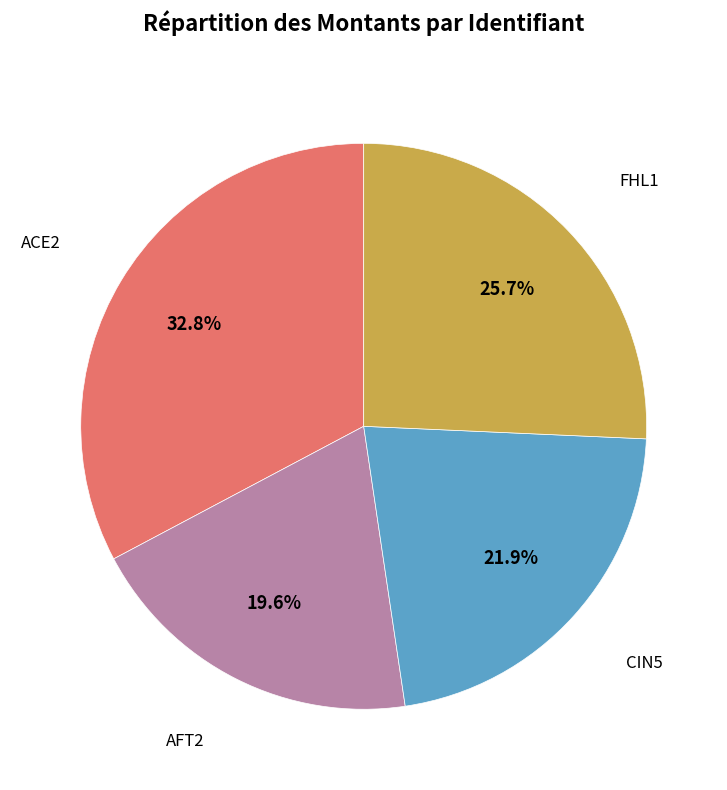

How many segments does this pie chart have?

4